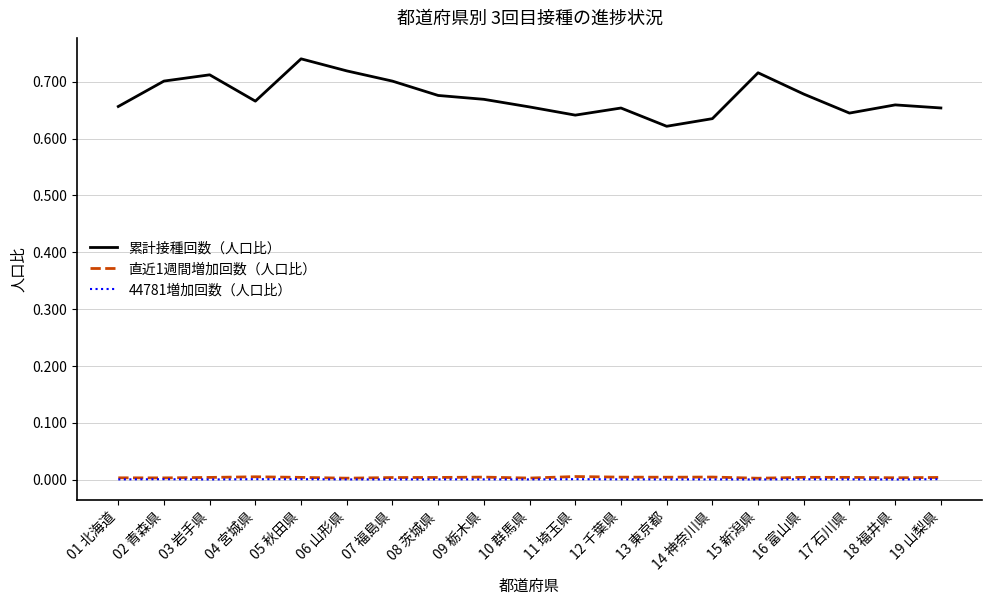

True or false: 累計接種回数（人口比） and 直近1週間増加回数（人口比） cross at least once.

False